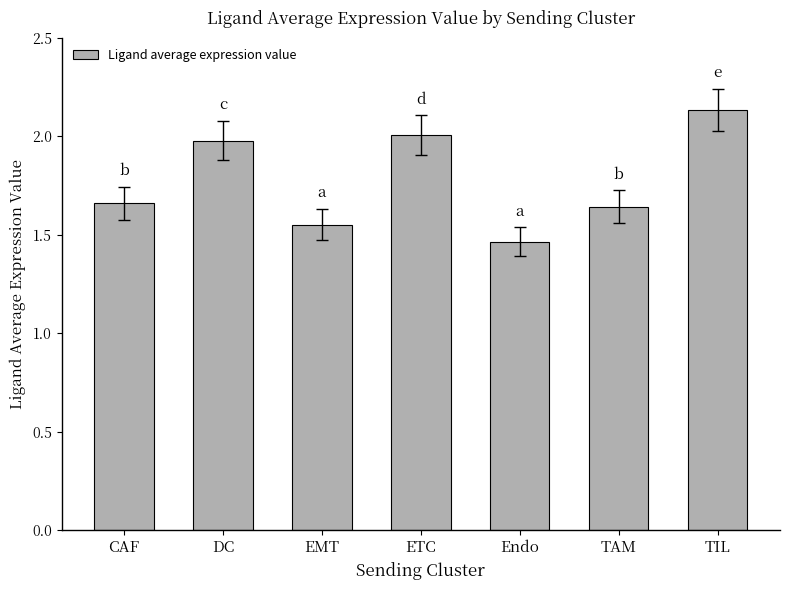

What is the difference between the second highest and second lowest values?

0.5